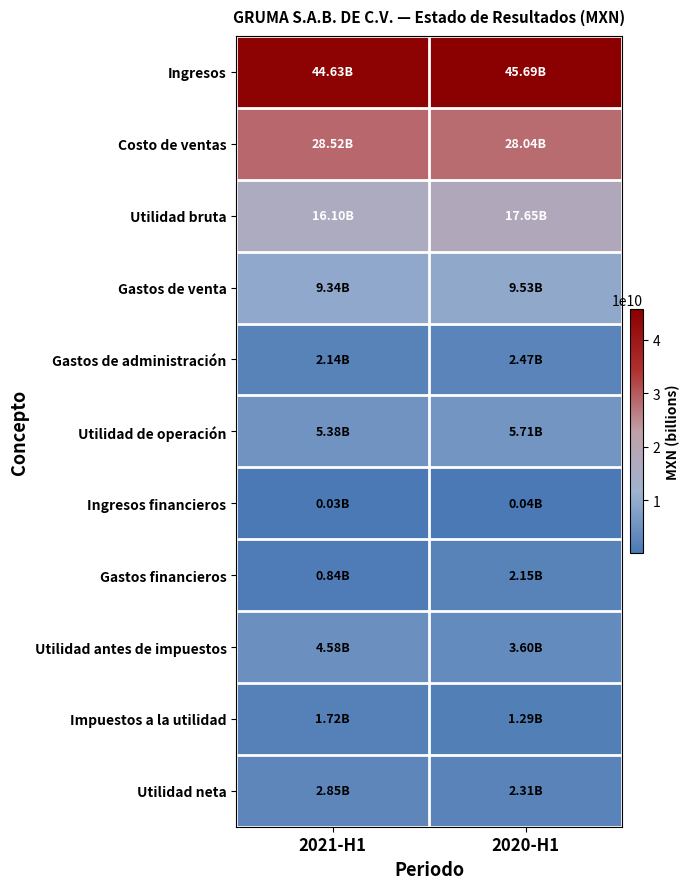

Reading right to left, list all the values displayed in this chart.

Ingresos: 2020-H1=45689855000	2021-H1=44628917000
Costo de ventas: 2020-H1=28040159000	2021-H1=28524112000
Utilidad bruta: 2020-H1=17649696000	2021-H1=16104805000
Gastos de venta: 2020-H1=9526758000	2021-H1=9340620000
Gastos de administración: 2020-H1=2474934000	2021-H1=2137987000
Utilidad de operación: 2020-H1=5714892000	2021-H1=5380941000
Ingresos financieros: 2020-H1=39108000	2021-H1=34065000
Gastos financieros: 2020-H1=2149543000	2021-H1=837997000
Utilidad antes de impuestos: 2020-H1=3604457000	2021-H1=4577009000
Impuestos a la utilidad: 2020-H1=1290959000	2021-H1=1723422000
Utilidad neta: 2020-H1=2312958000	2021-H1=2853022000